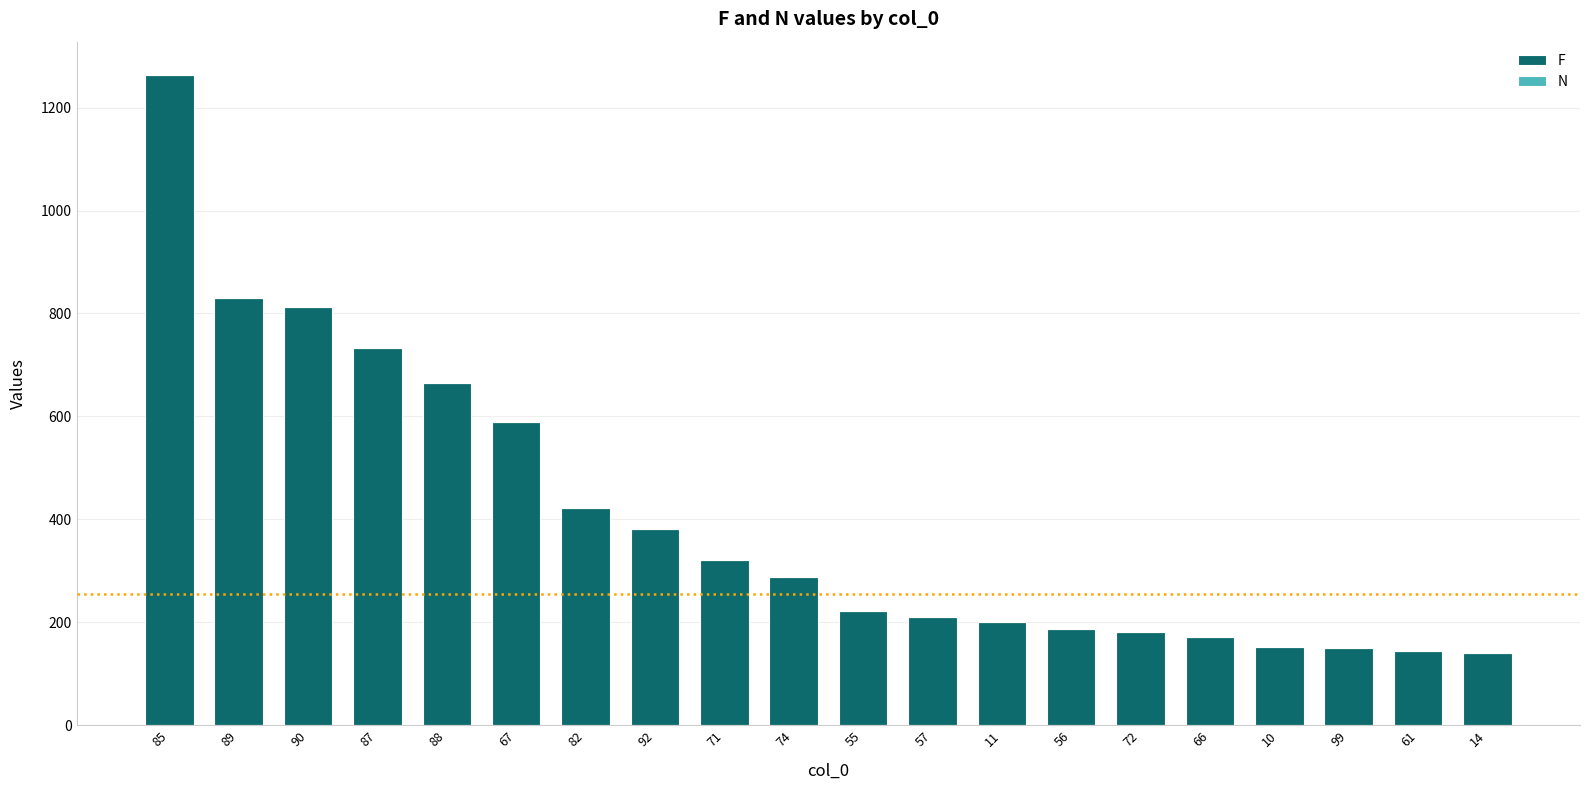

At which category is the sum across all series the highest?

85